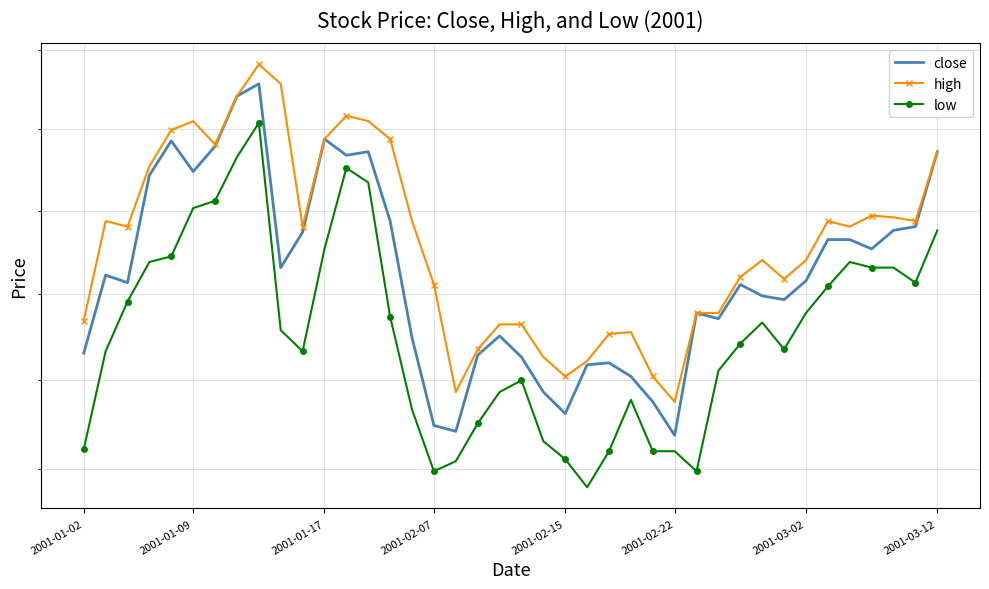

Is this an area chart (filled region under the line)?

No